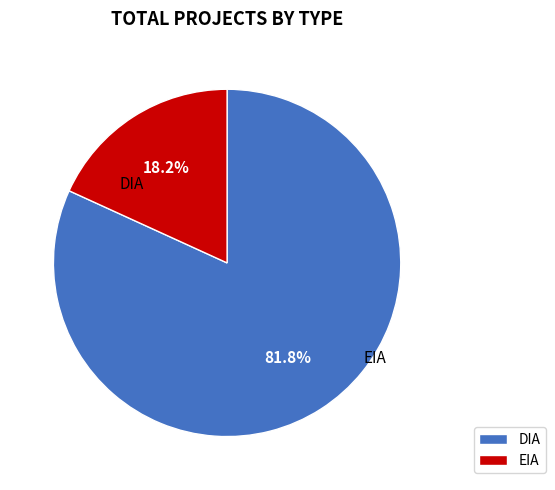

Which slice is the largest?

DIA